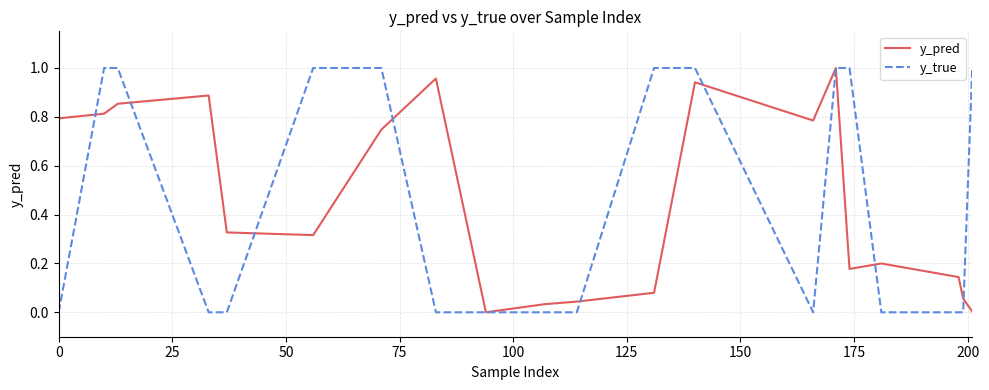

Which series has the largest range (max minus min)?

y_true